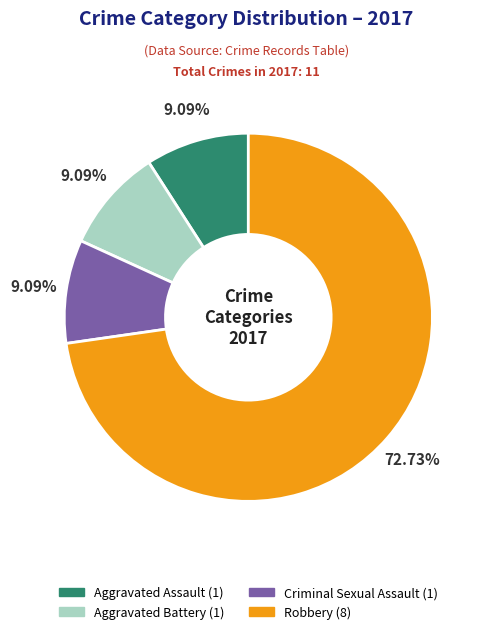

Is there a majority slice in this chart?

Yes